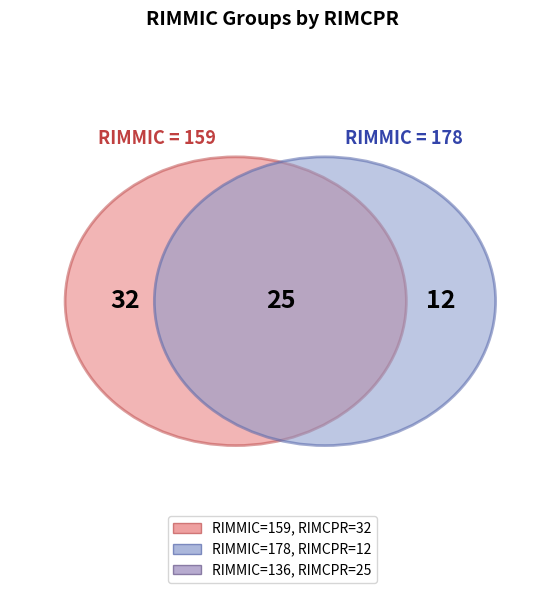

How many slices are in this pie chart?

3